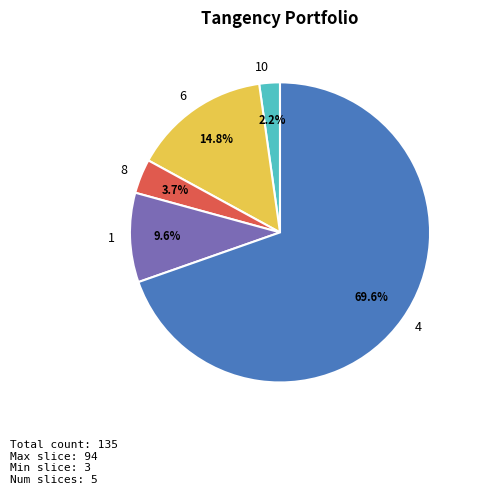

What is the ratio of the value at 6 to the value at 1?

1.5